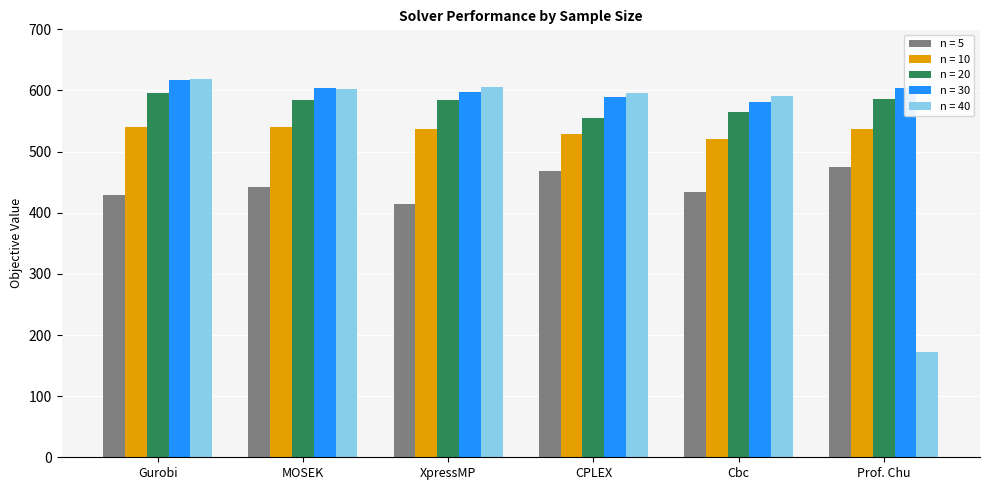

Between MOSEK and Cbc, which series saw the biggest shift?

n = 30